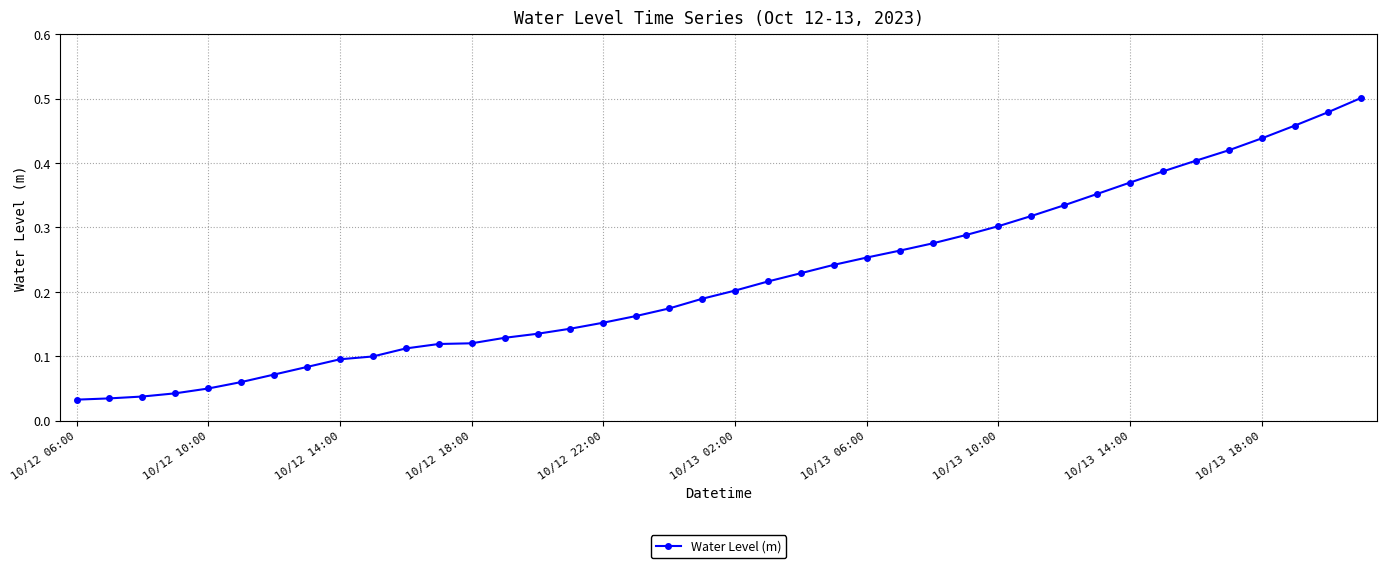

What is the difference between the second highest and second lowest values?

0.4